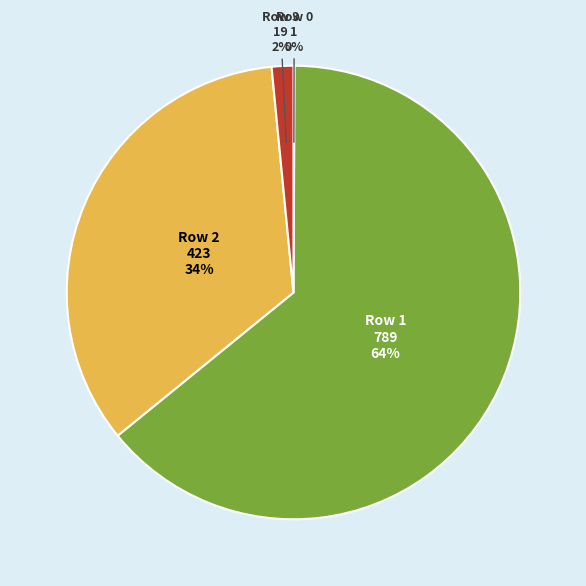

Is there a majority slice in this chart?

Yes